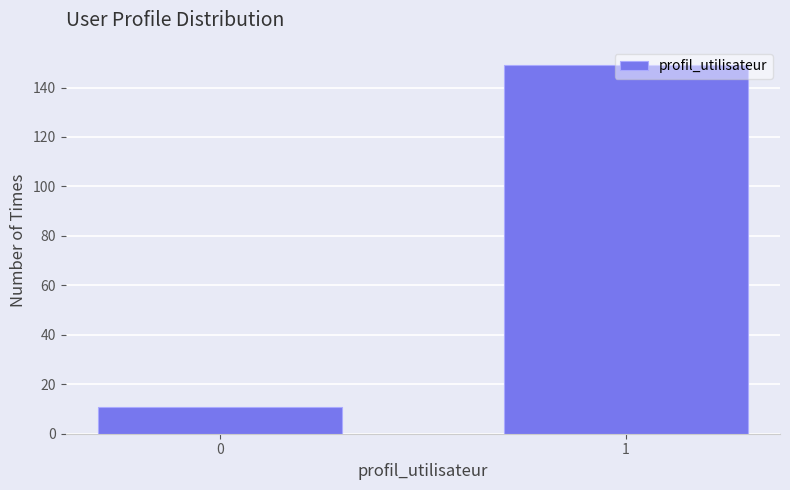

What is the value of the 1st bar from the left?

11